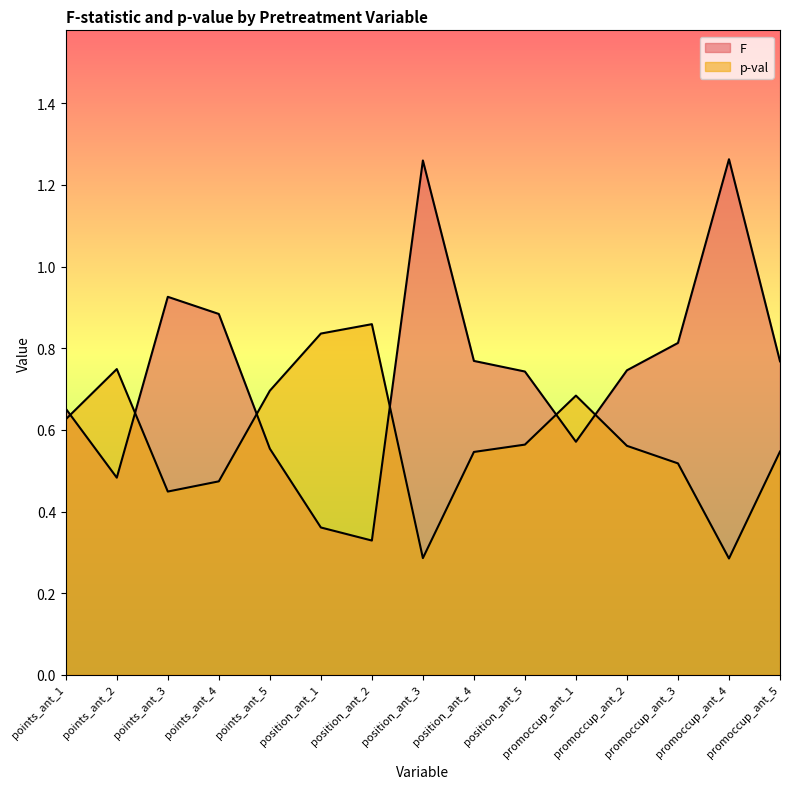

How many times do p-val and F cross each other?

6